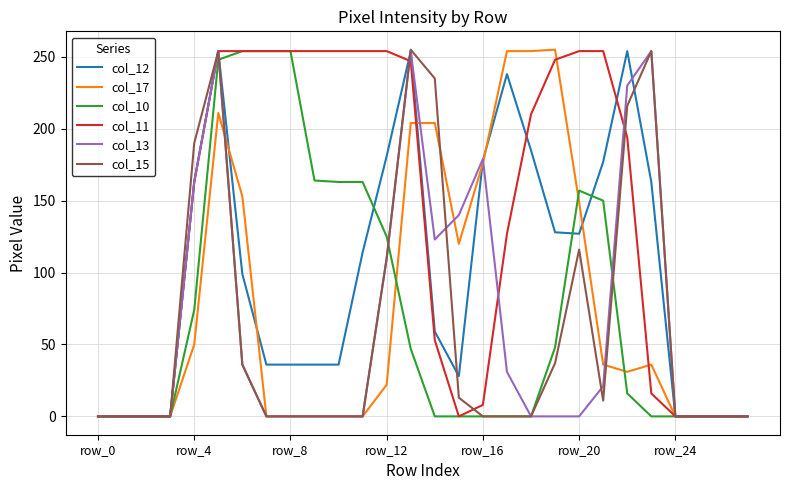

Which series has the largest total across all categories?

col_11